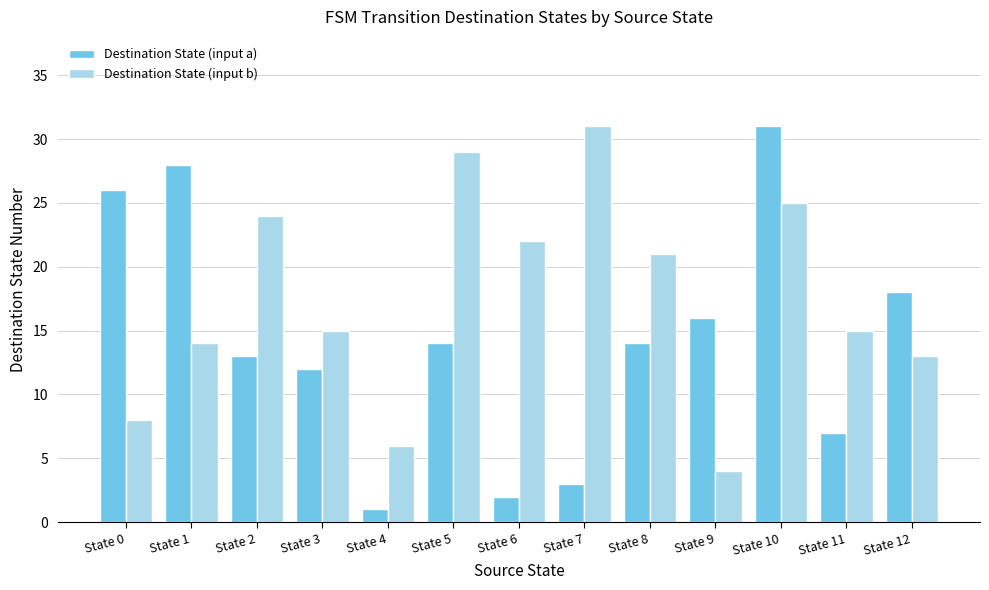

What is the maximum value shown in the chart?

31